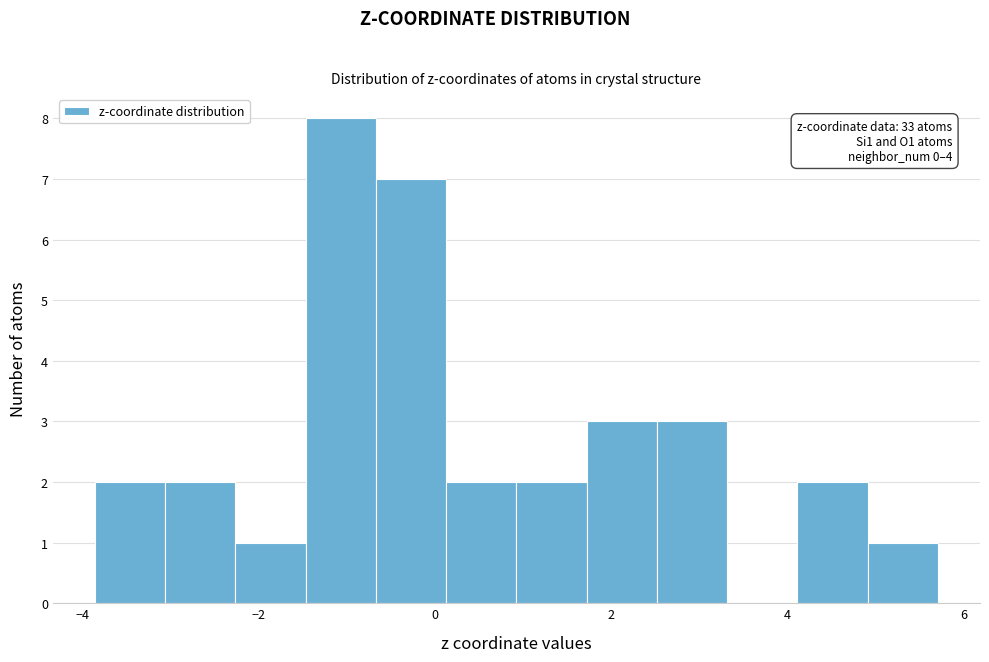

Around what value on the x-axis is the tallest bar? Give the approximate position of its centre, as read against the axis.

-1.0